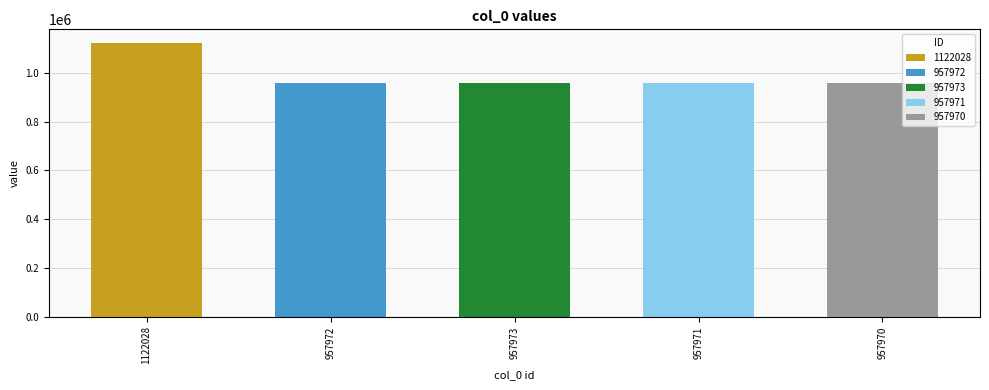

List the labels in order of value, smallest first.

957970, 957971, 957972, 957973, 1122028